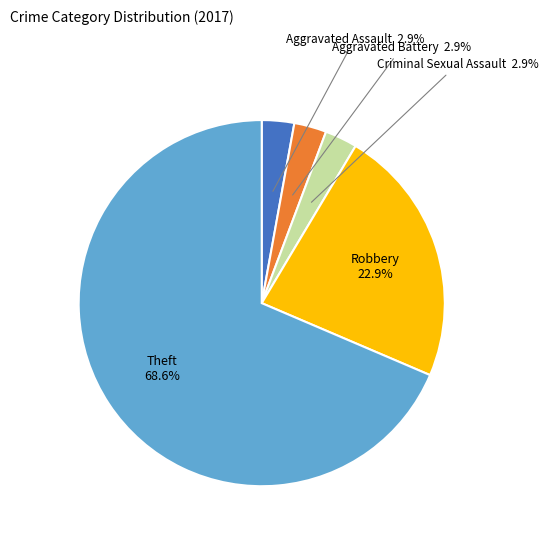

Is Criminal Sexual Assault the majority of the pie?

No